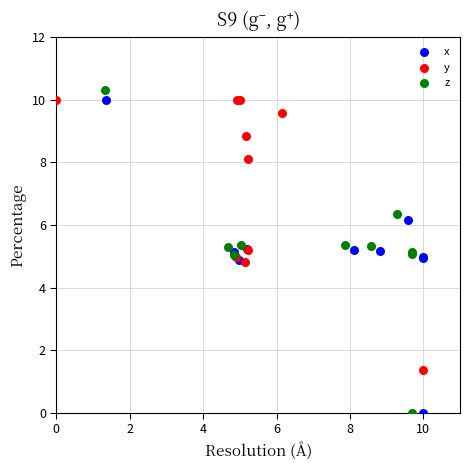

What are all the series names shown in the legend?

x, y, z